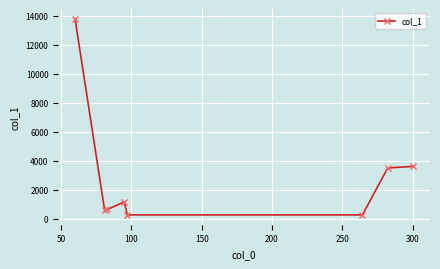

What is the average value?

2982.2